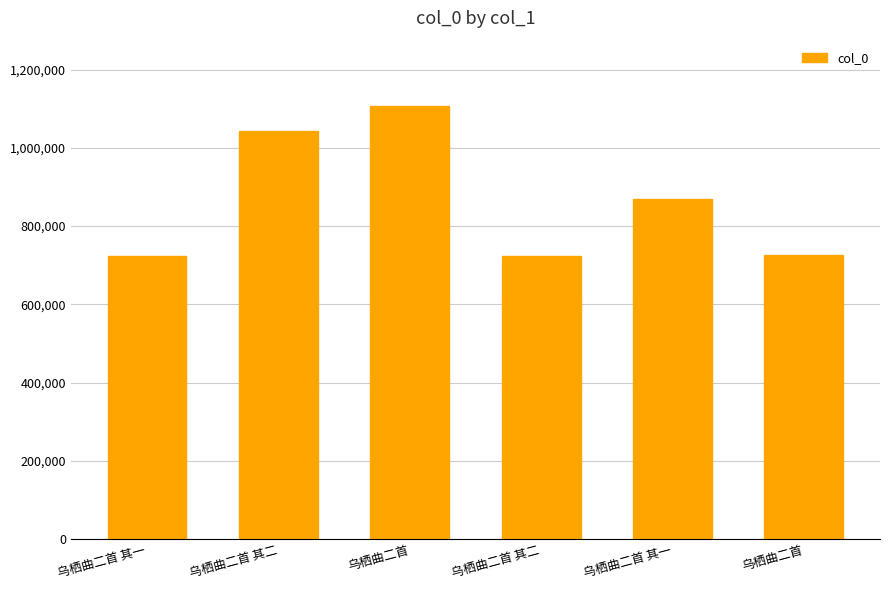

What is the label of the 3rd bar from the left?

乌栖曲二首